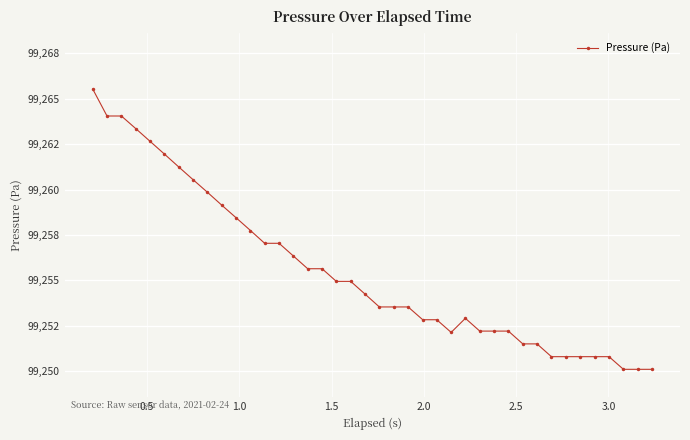

Does the chart have visible grid lines?

Yes